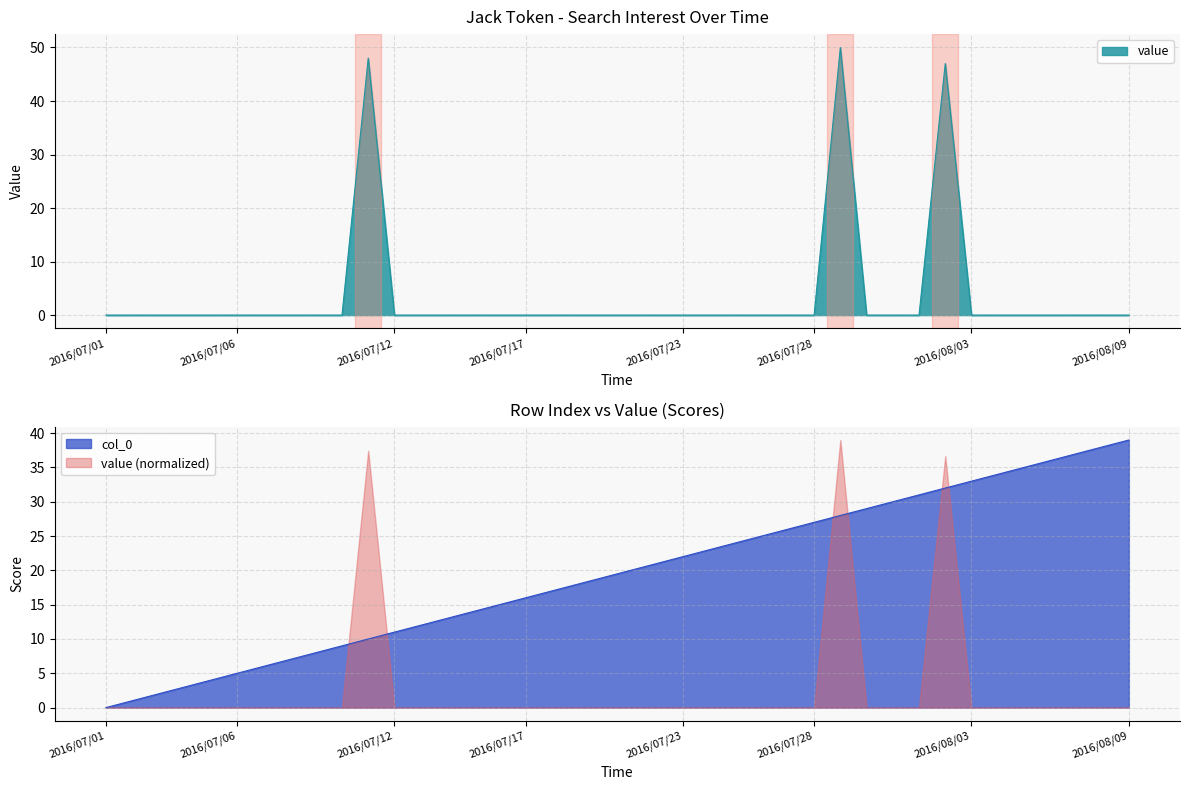

Rank the series at 2016/07/26 from lowest to highest value.

value, col_0